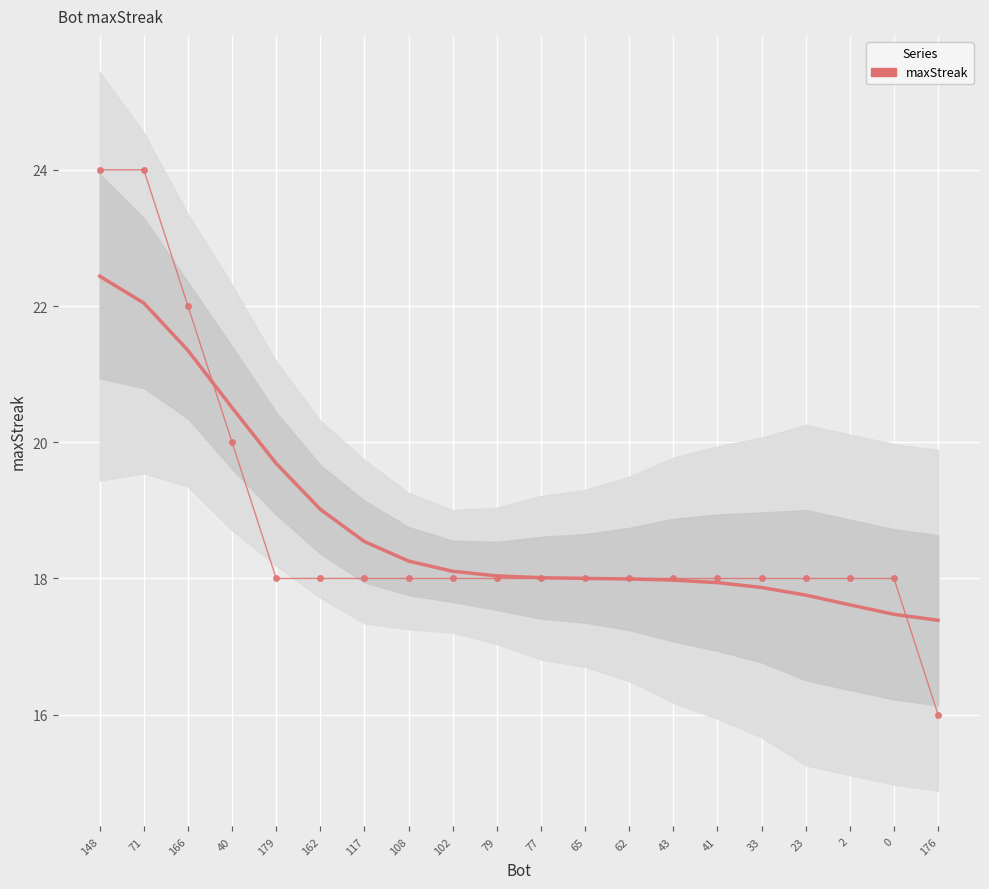

What is the difference between the maximum and minimum values?

8